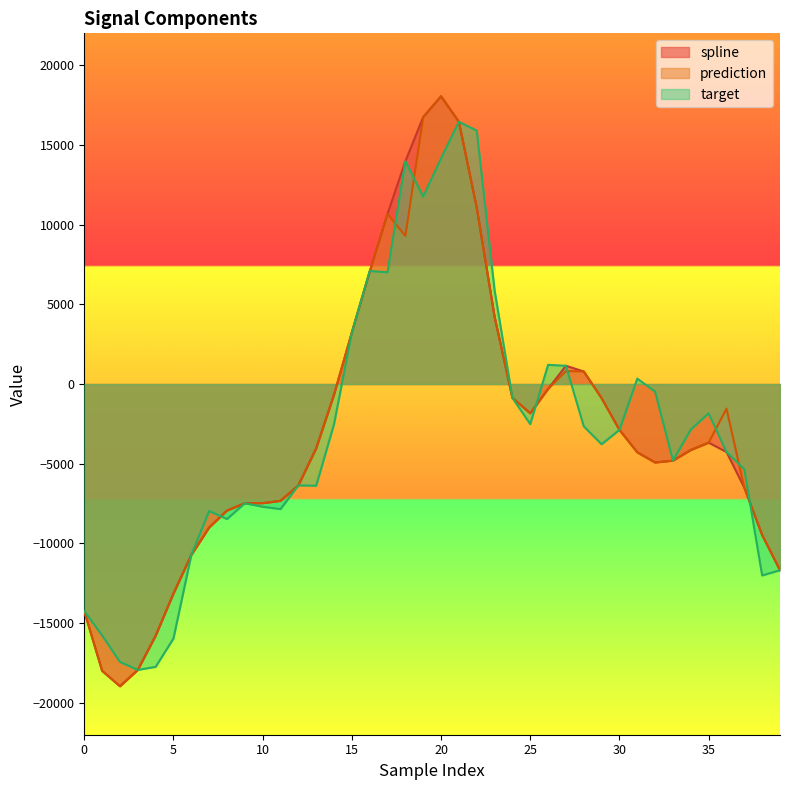

List the labels in order of spline value, largest first.

20, 19, 21, 18, 22, 17, 16, 23, 15, 27, 28, 26, 14, 24, 29, 25, 30, 35, 13, 34, 36, 31, 33, 32, 12, 37, 11, 10, 9, 8, 7, 38, 6, 39, 5, 0, 4, 3, 1, 2